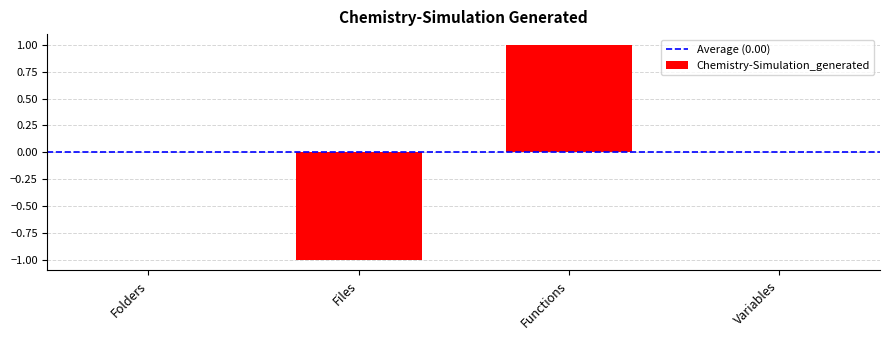

True or false: the data shows 0 at Variables.

True